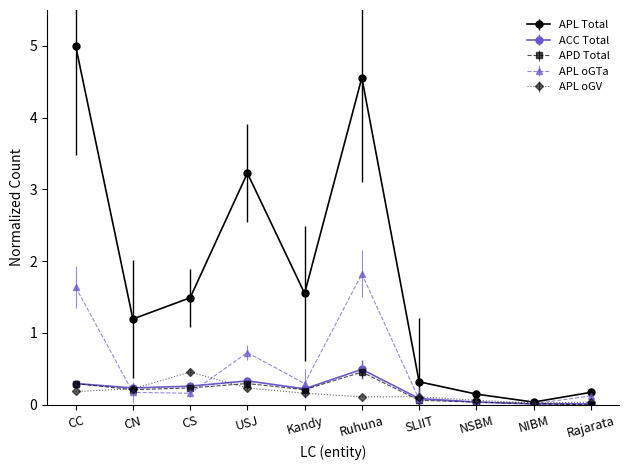

What is the label of the 10th point from the right?

CC